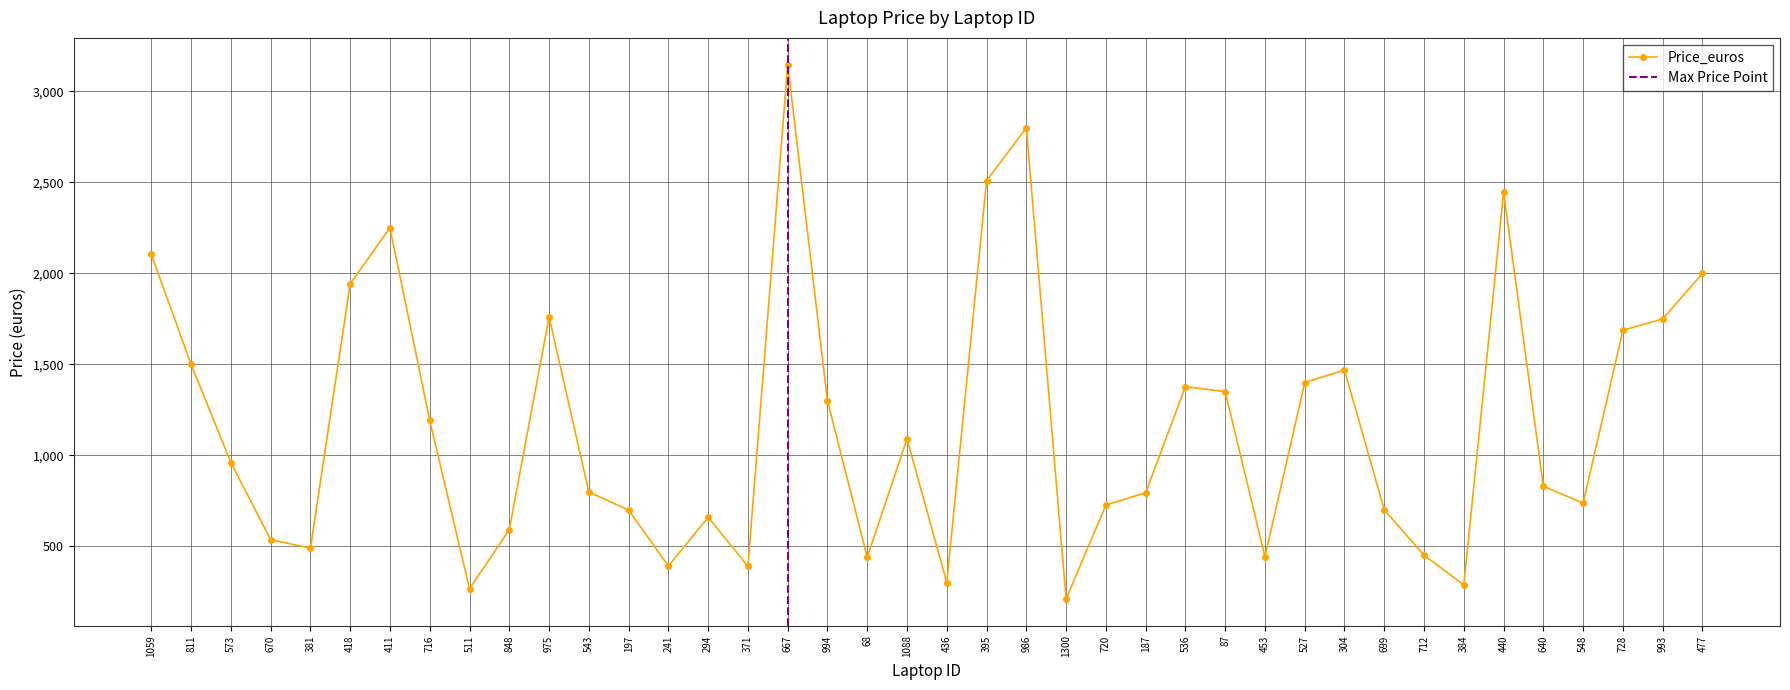

The value at 993 is 1749.0. True or false?

True